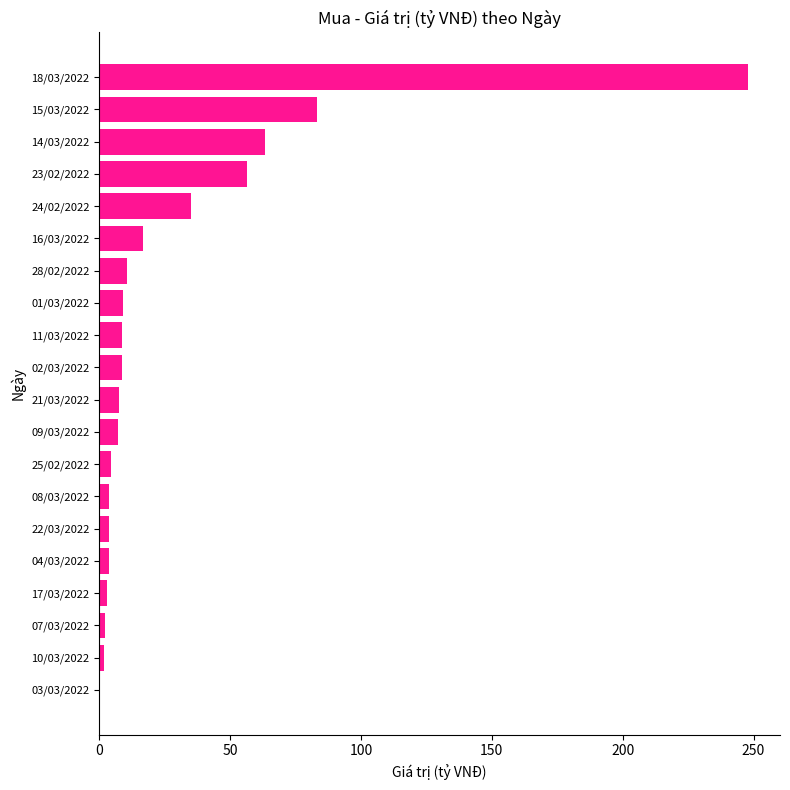

What is the change in value from 01/03/2022 to 23/02/2022?

+47.4